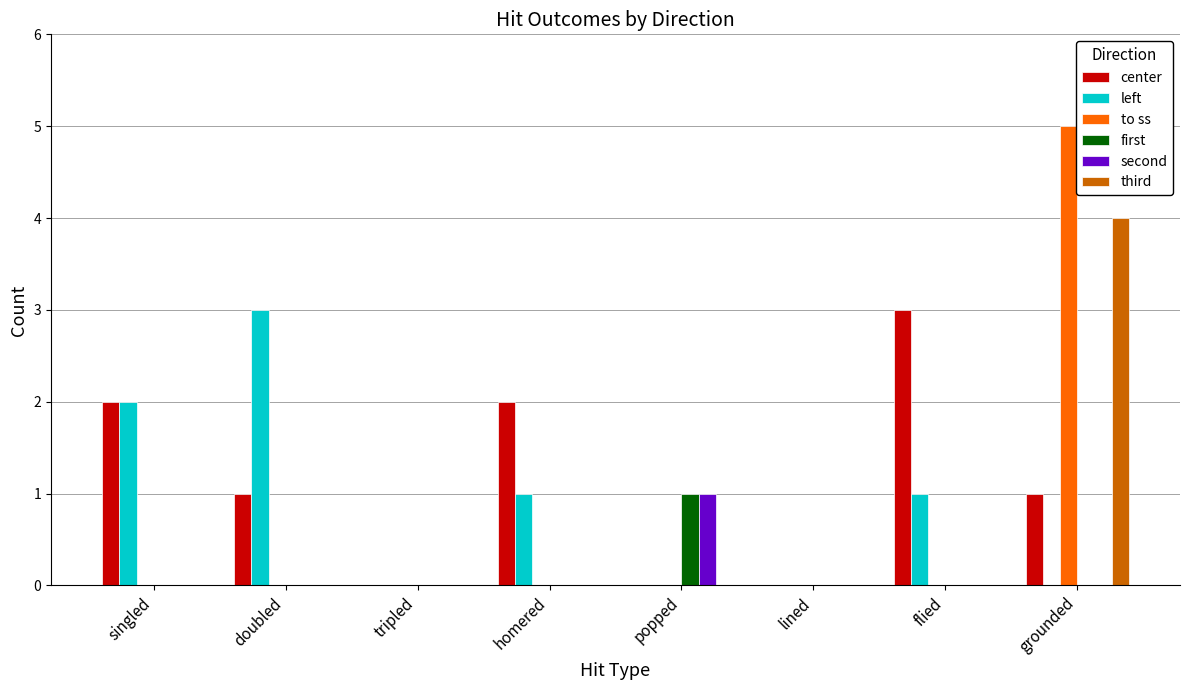

What are all the series names shown in the legend?

center, left, to ss, first, second, third